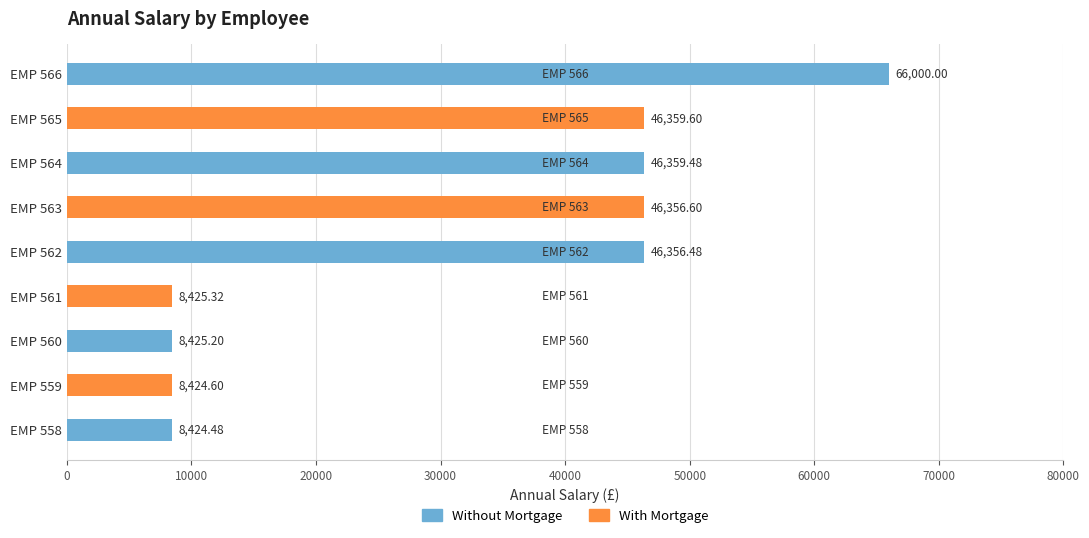

What is the value of the Without Mortgage bar at the 3rd from the left?

8425.2